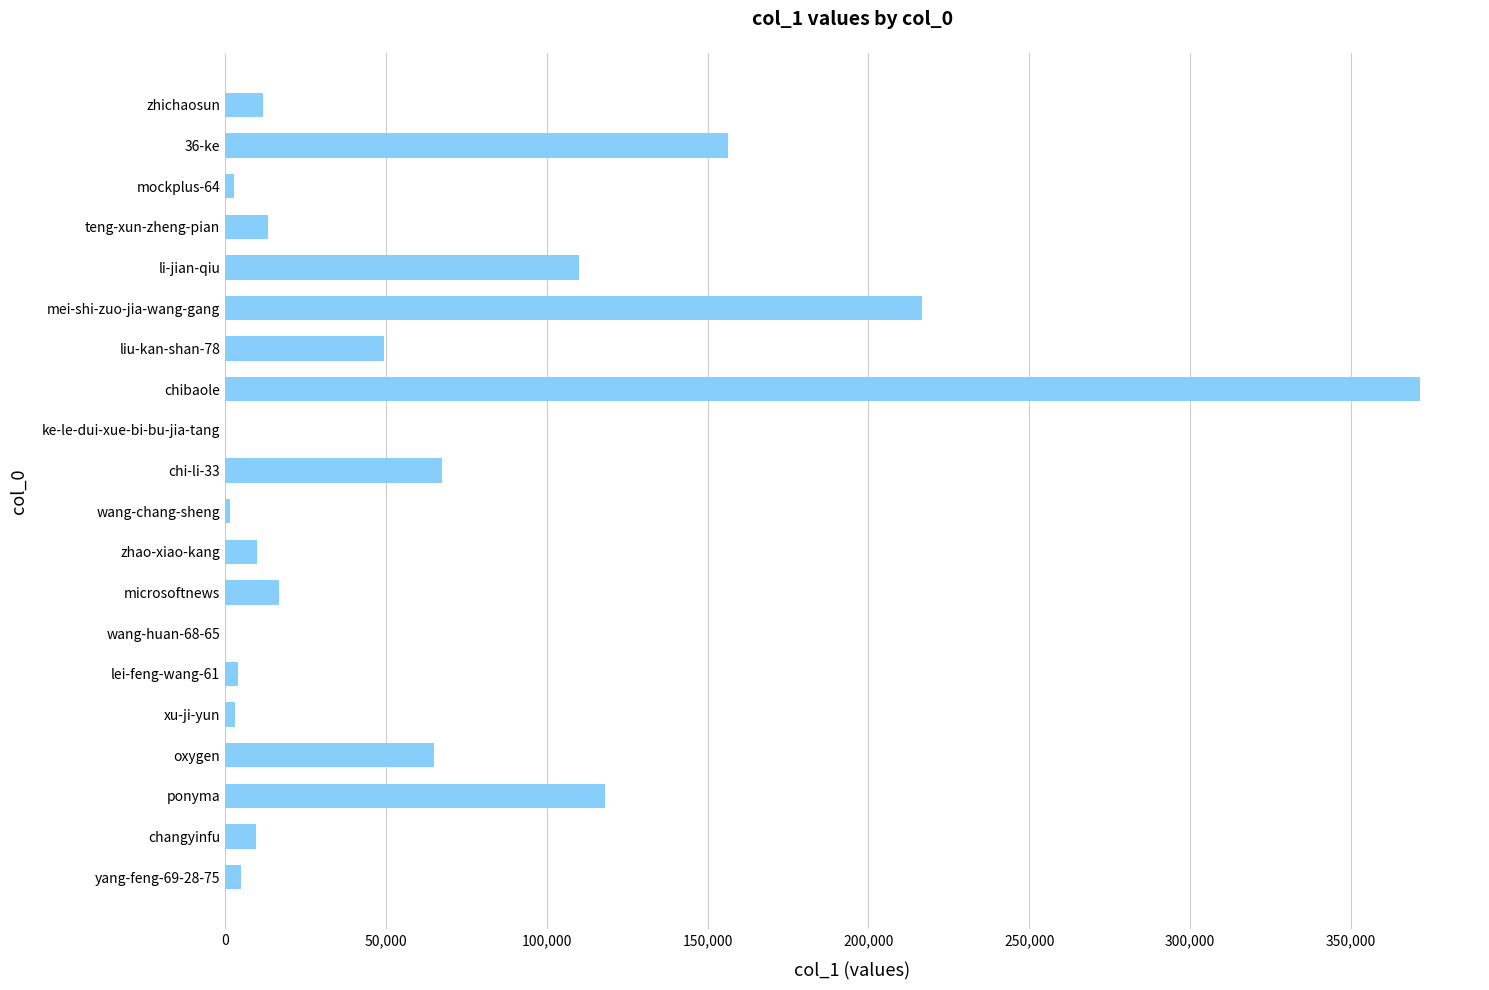

How many categories are shown in the chart?

20